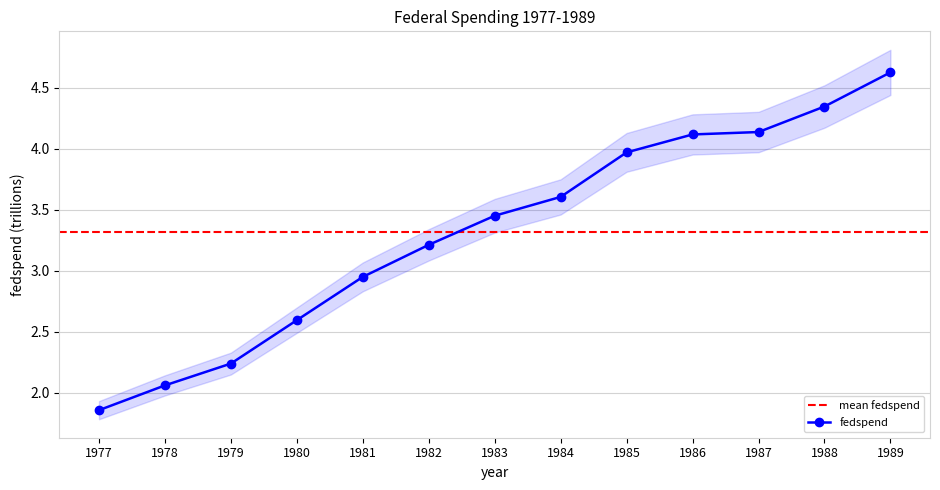

What is the change in value from 1978 to 1988?

+2.3